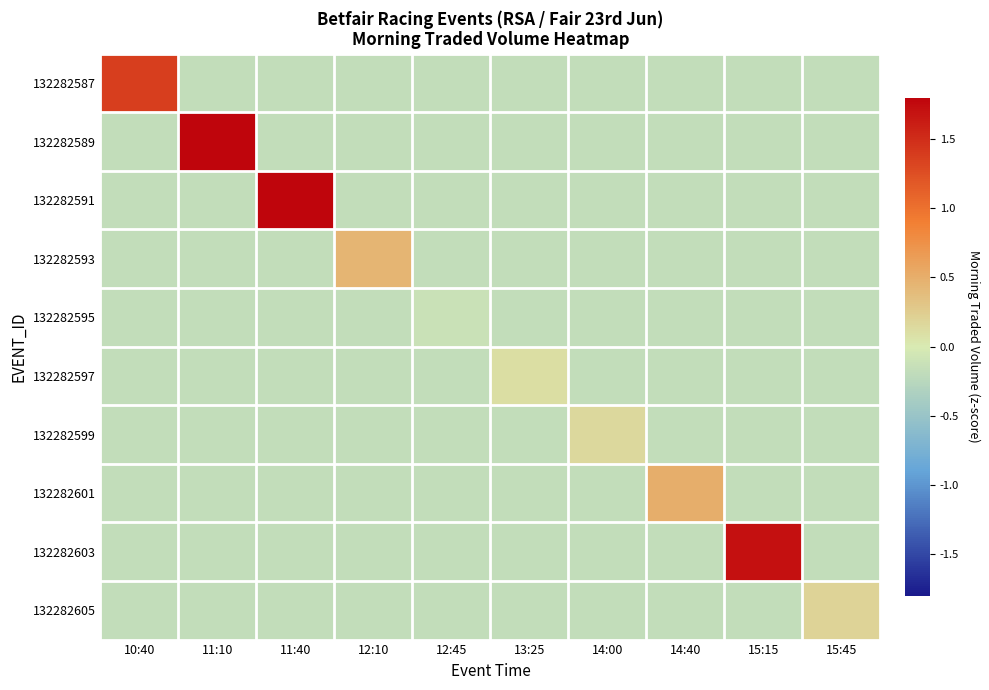

Reading left to right, extract all data points from this chart.

132282587: 10:40=1.4	11:10=-0.2	11:40=-0.2	12:10=-0.2	12:45=-0.2	13:25=-0.2	14:00=-0.2	14:40=-0.2	15:15=-0.2	15:45=-0.2
132282589: 10:40=-0.2	11:10=2.8	11:40=-0.2	12:10=-0.2	12:45=-0.2	13:25=-0.2	14:00=-0.2	14:40=-0.2	15:15=-0.2	15:45=-0.2
132282591: 10:40=-0.2	11:10=-0.2	11:40=9.2	12:10=-0.2	12:45=-0.2	13:25=-0.2	14:00=-0.2	14:40=-0.2	15:15=-0.2	15:45=-0.2
132282593: 10:40=-0.2	11:10=-0.2	11:40=-0.2	12:10=0.4	12:45=-0.2	13:25=-0.2	14:00=-0.2	14:40=-0.2	15:15=-0.2	15:45=-0.2
132282595: 10:40=-0.2	11:10=-0.2	11:40=-0.2	12:10=-0.2	12:45=-0.1	13:25=-0.2	14:00=-0.2	14:40=-0.2	15:15=-0.2	15:45=-0.2
132282597: 10:40=-0.2	11:10=-0.2	11:40=-0.2	12:10=-0.2	12:45=-0.2	13:25=0.1	14:00=-0.2	14:40=-0.2	15:15=-0.2	15:45=-0.2
132282599: 10:40=-0.2	11:10=-0.2	11:40=-0.2	12:10=-0.2	12:45=-0.2	13:25=-0.2	14:00=0.1	14:40=-0.2	15:15=-0.2	15:45=-0.2
132282601: 10:40=-0.2	11:10=-0.2	11:40=-0.2	12:10=-0.2	12:45=-0.2	13:25=-0.2	14:00=-0.2	14:40=0.5	15:15=-0.2	15:45=-0.2
132282603: 10:40=-0.2	11:10=-0.2	11:40=-0.2	12:10=-0.2	12:45=-0.2	13:25=-0.2	14:00=-0.2	14:40=-0.2	15:15=1.7	15:45=-0.2
132282605: 10:40=-0.2	11:10=-0.2	11:40=-0.2	12:10=-0.2	12:45=-0.2	13:25=-0.2	14:00=-0.2	14:40=-0.2	15:15=-0.2	15:45=0.2